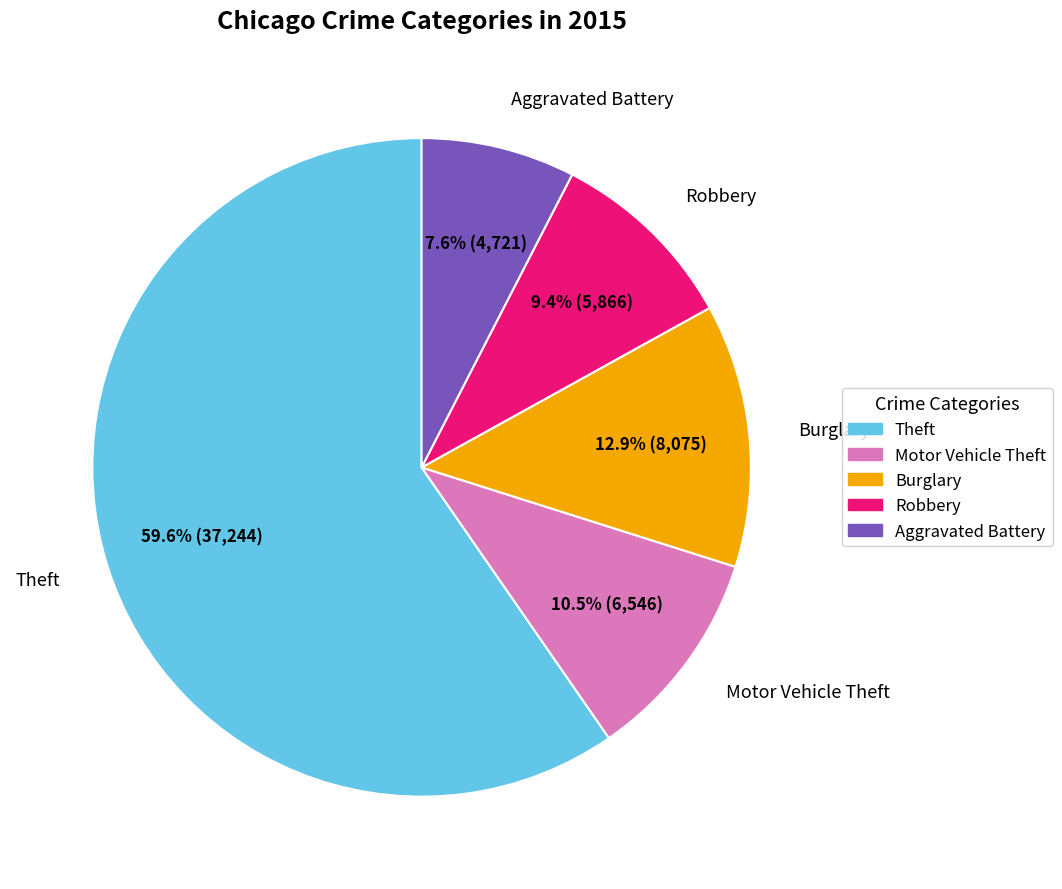

How many slices are in this pie chart?

5